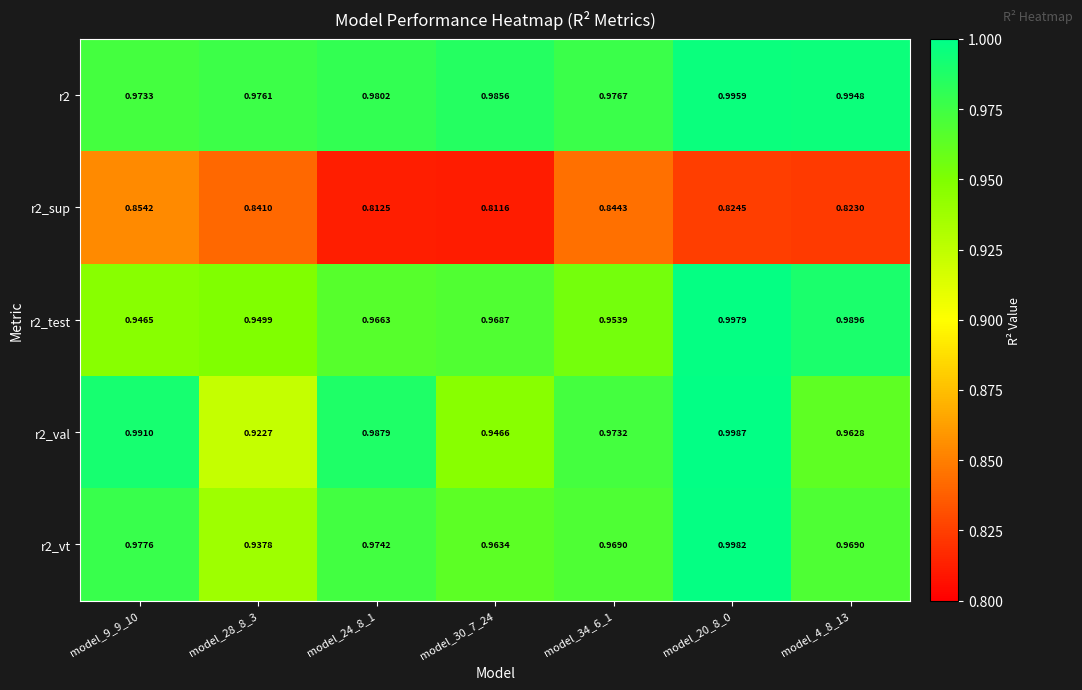

Count the number of data series in this chart.

5